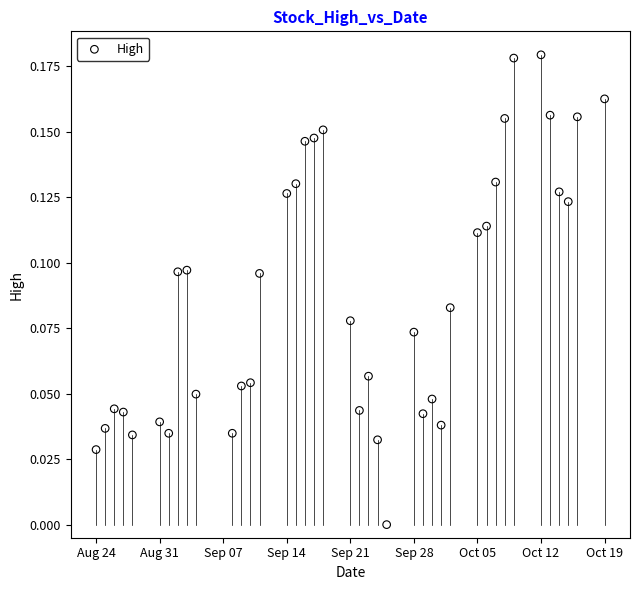

What is the range of X values (max minus min)?

56.0